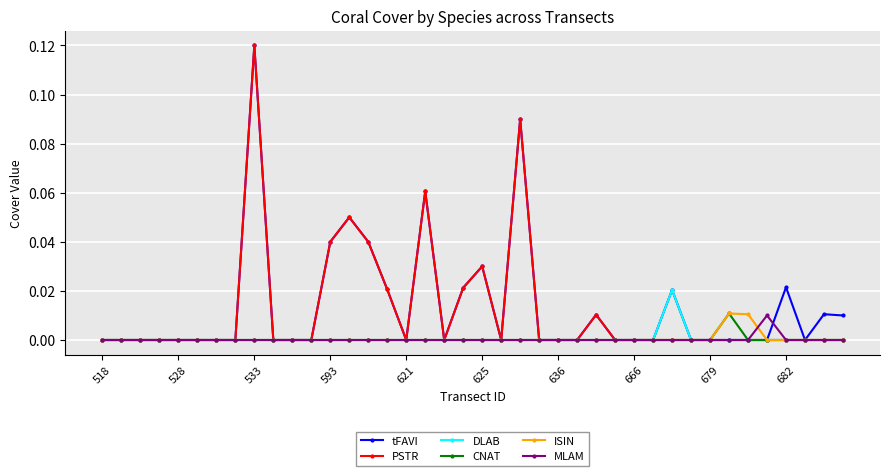

True or false: ISIN has more than 0 points higher than both neighbors.

True